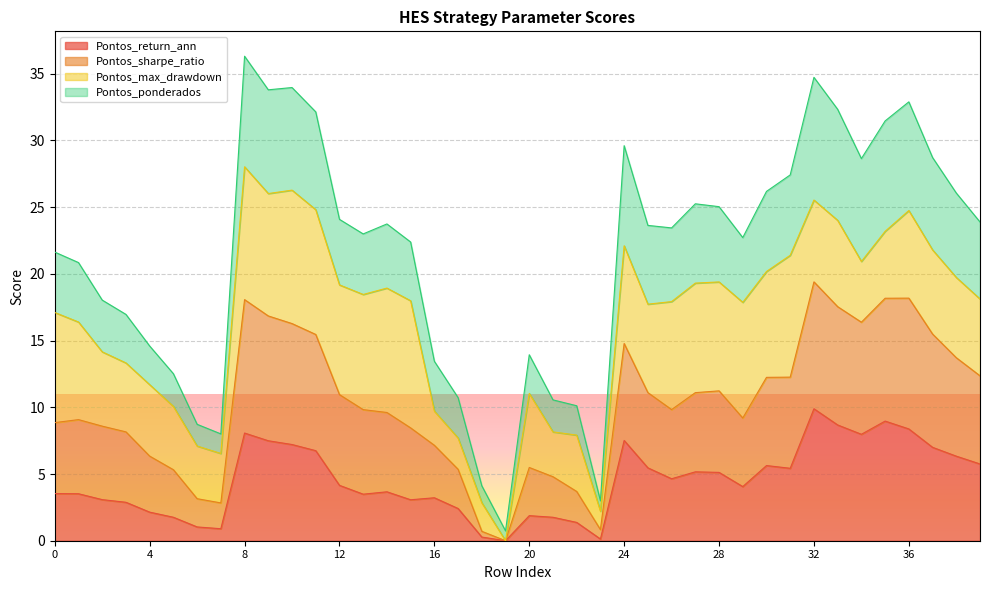

At which category is the sum across all series the highest?

8